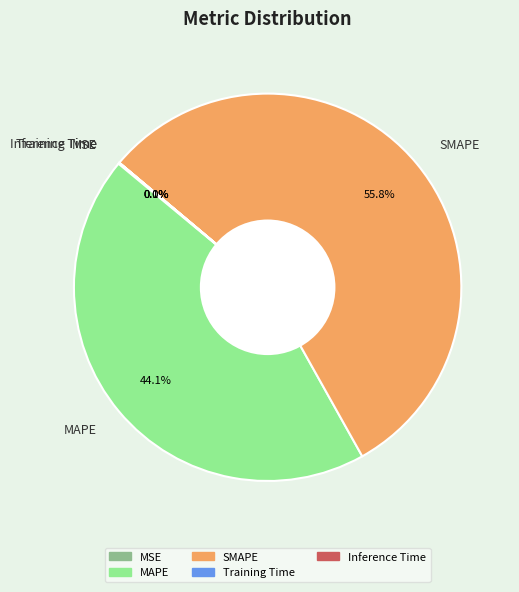

Which slice is the largest?

SMAPE